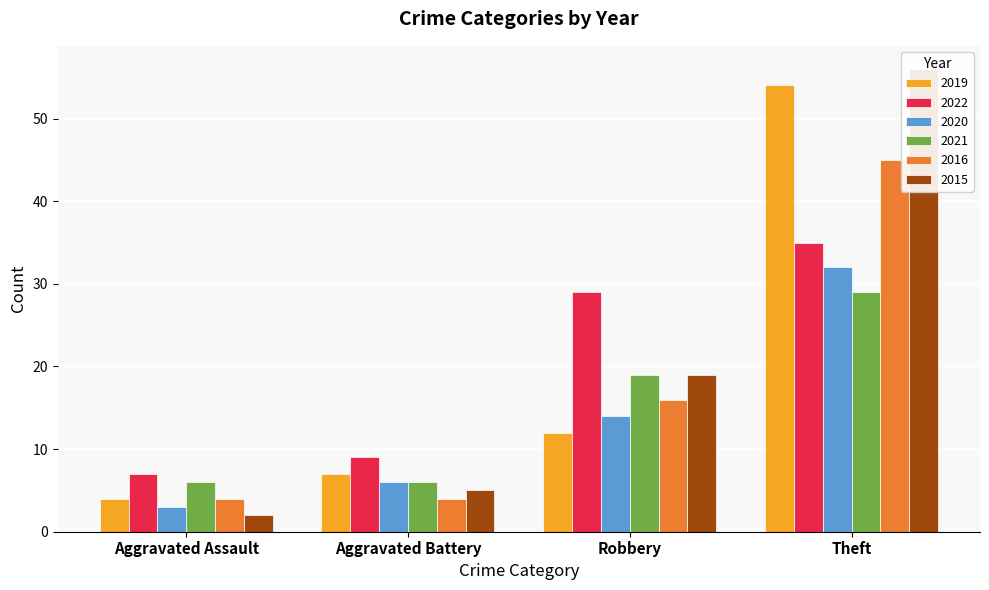

What are all the series names shown in the legend?

2019, 2022, 2020, 2021, 2016, 2015